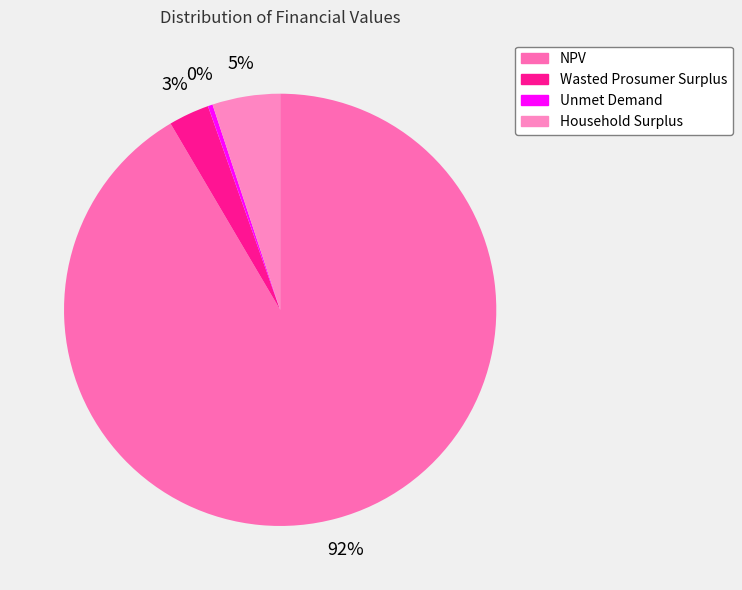

True or false: Wasted Prosumer Surplus accounts for 3% of the total.

True